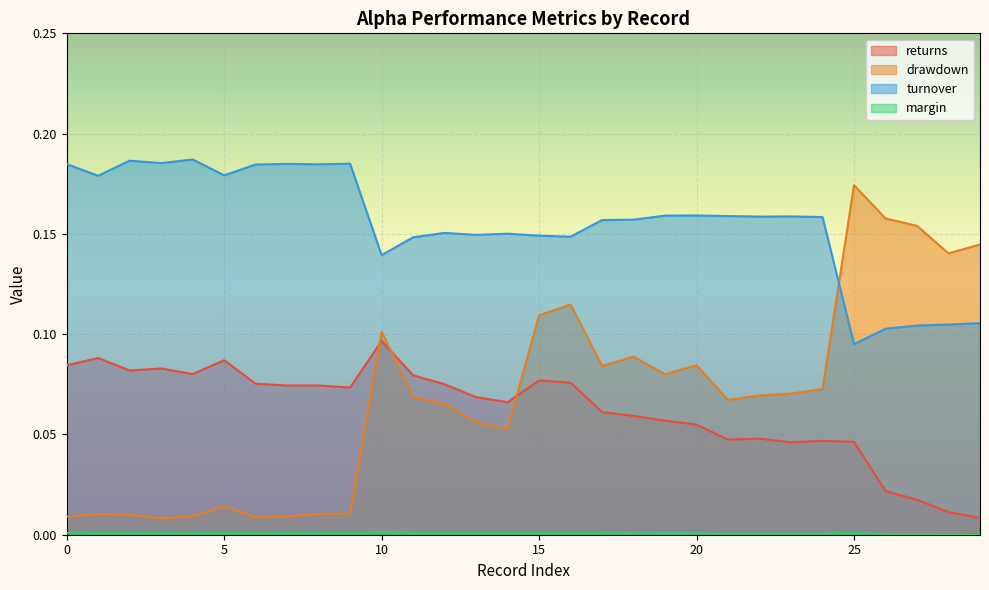

Reading left to right, what are all the values shown in this chart?

returns: 0=0.1	1=0.1	2=0.1	3=0.1	4=0.1	5=0.1	6=0.1	7=0.1	8=0.1	9=0.1	10=0.1	11=0.1	12=0.1	13=0.1	14=0.1	15=0.1	16=0.1	17=0.1	18=0.1	19=0.1	20=0.1	21=0.0	22=0.0	23=0.0	24=0.0	25=0.0	26=0.0	27=0.0	28=0.0	29=0.0
drawdown: 0=0.0	1=0.0	2=0.0	3=0.0	4=0.0	5=0.0	6=0.0	7=0.0	8=0.0	9=0.0	10=0.1	11=0.1	12=0.1	13=0.1	14=0.1	15=0.1	16=0.1	17=0.1	18=0.1	19=0.1	20=0.1	21=0.1	22=0.1	23=0.1	24=0.1	25=0.2	26=0.2	27=0.2	28=0.1	29=0.1
turnover: 0=0.2	1=0.2	2=0.2	3=0.2	4=0.2	5=0.2	6=0.2	7=0.2	8=0.2	9=0.2	10=0.1	11=0.1	12=0.2	13=0.1	14=0.2	15=0.1	16=0.1	17=0.2	18=0.2	19=0.2	20=0.2	21=0.2	22=0.2	23=0.2	24=0.2	25=0.1	26=0.1	27=0.1	28=0.1	29=0.1
margin: 0=0.0	1=0.0	2=0.0	3=0.0	4=0.0	5=0.0	6=0.0	7=0.0	8=0.0	9=0.0	10=0.0	11=0.0	12=0.0	13=0.0	14=0.0	15=0.0	16=0.0	17=0.0	18=0.0	19=0.0	20=0.0	21=0.0	22=0.0	23=0.0	24=0.0	25=0.0	26=0.0	27=0.0	28=0.0	29=0.0